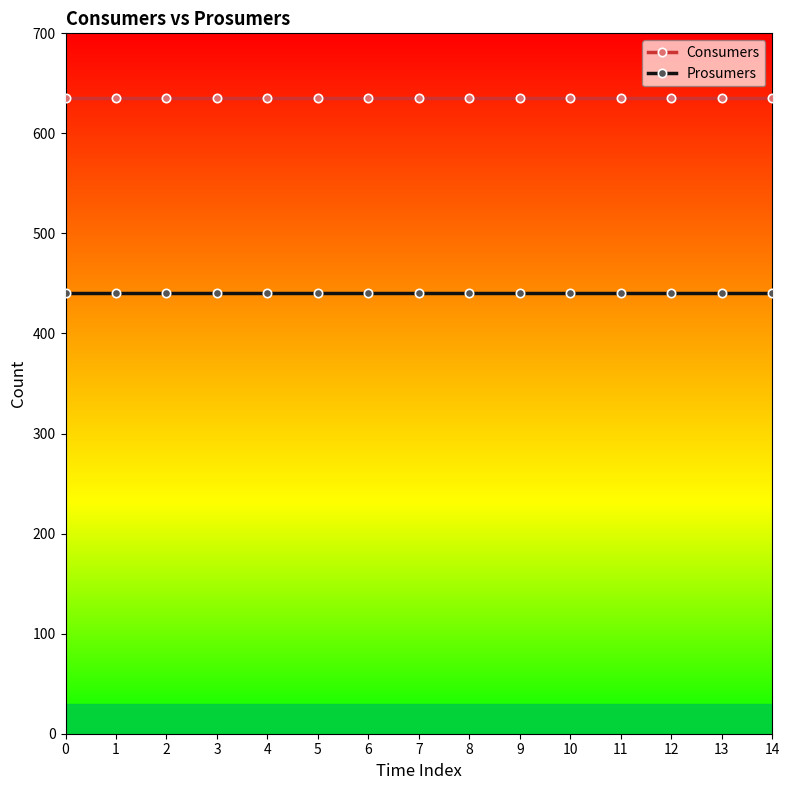

Is it true that Prosumers equals 440 at 13?

True